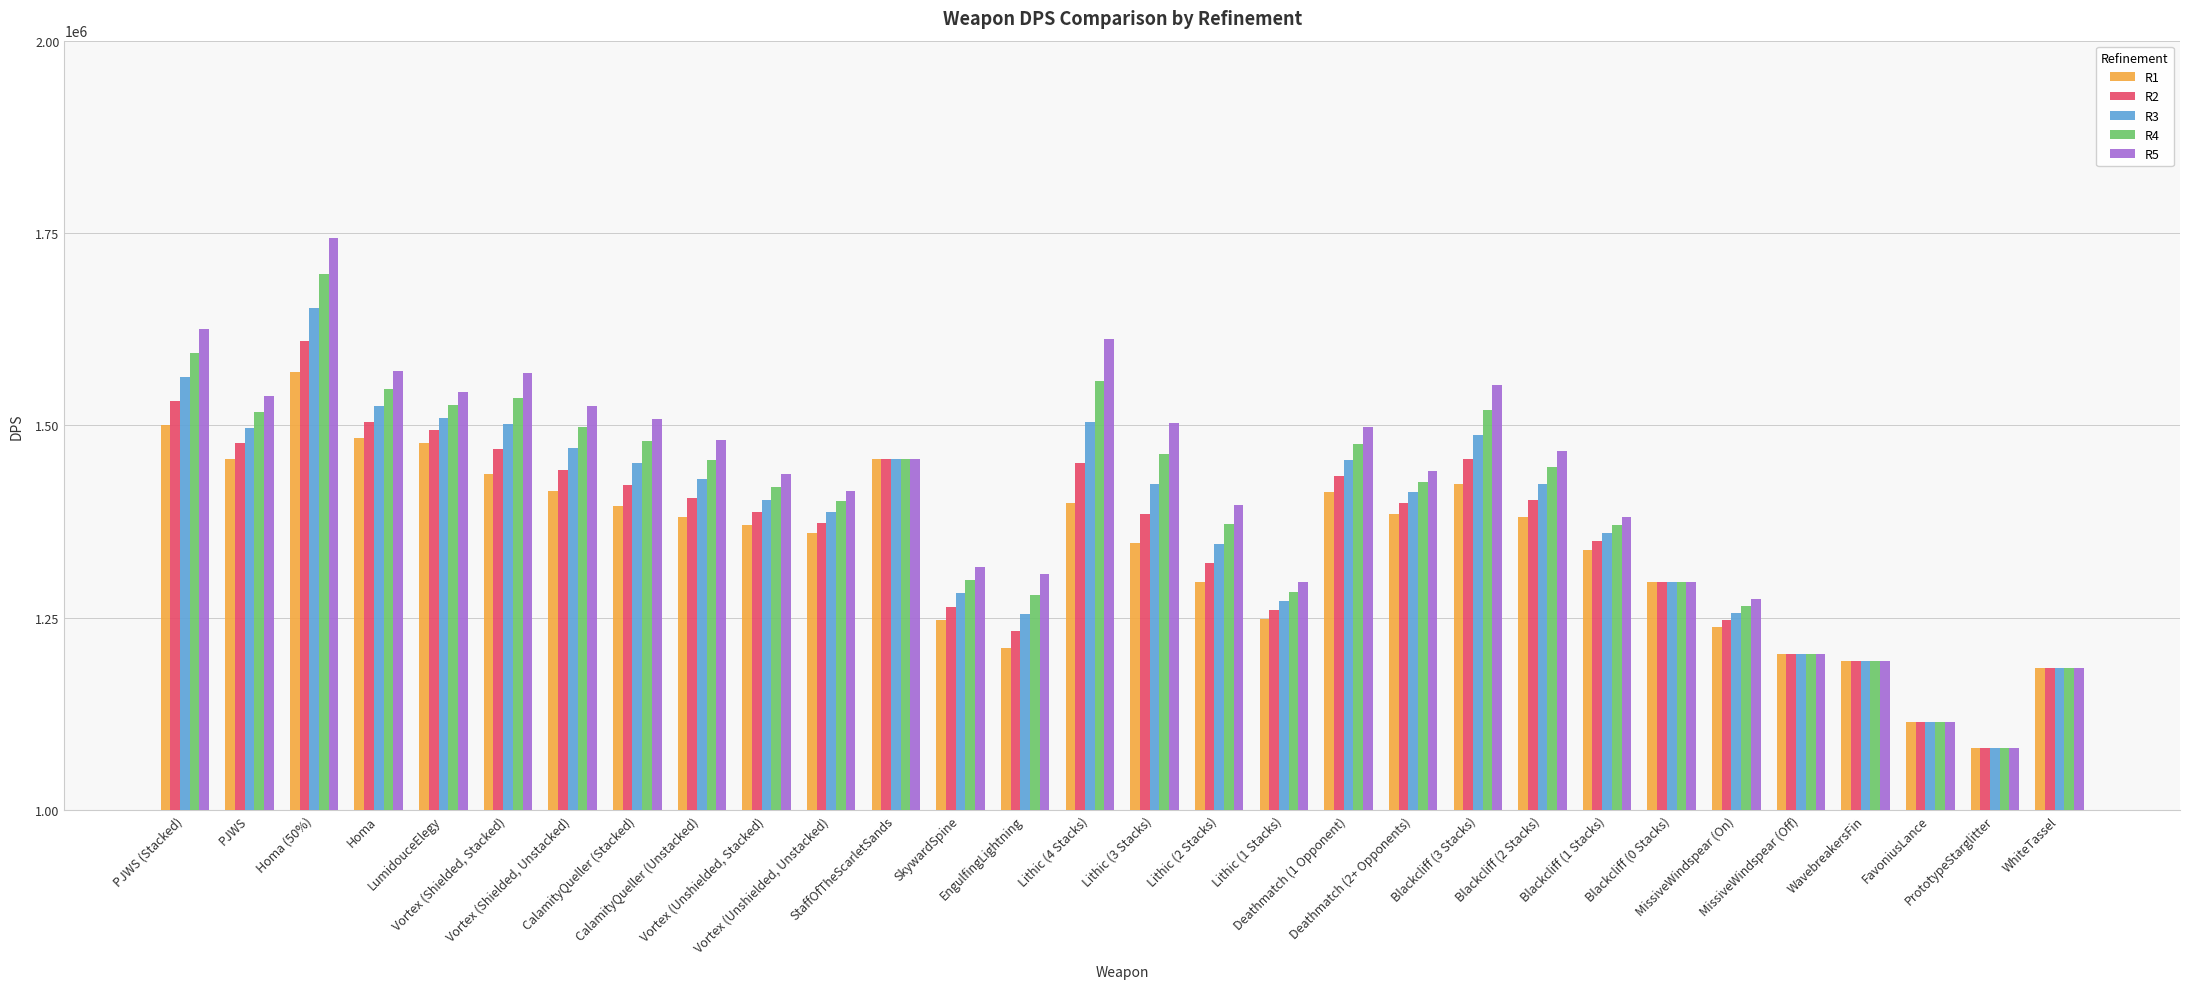

What is the label of the 17th bar from the right?

EngulfingLightning